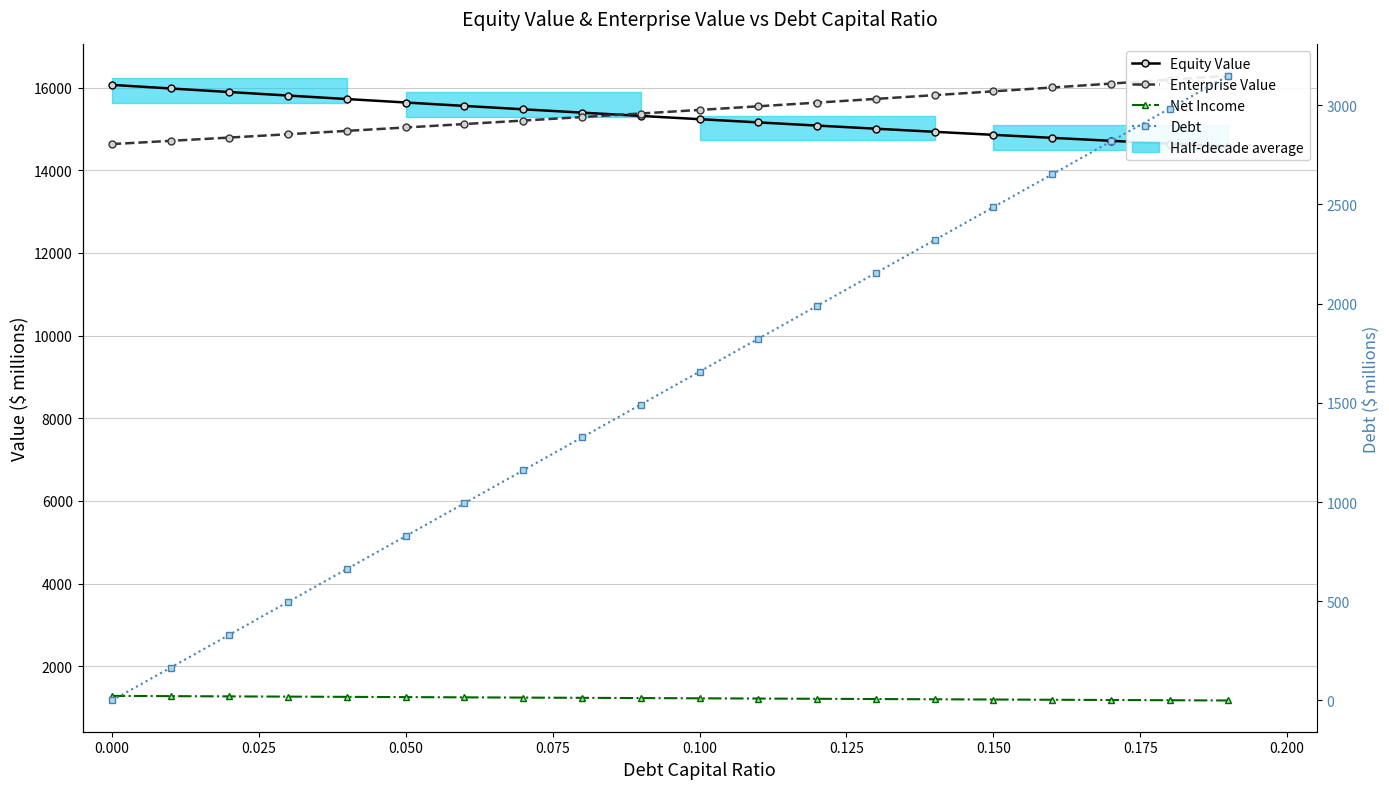

What is the value of the Net Income point at the 19th from the left?

1177.3